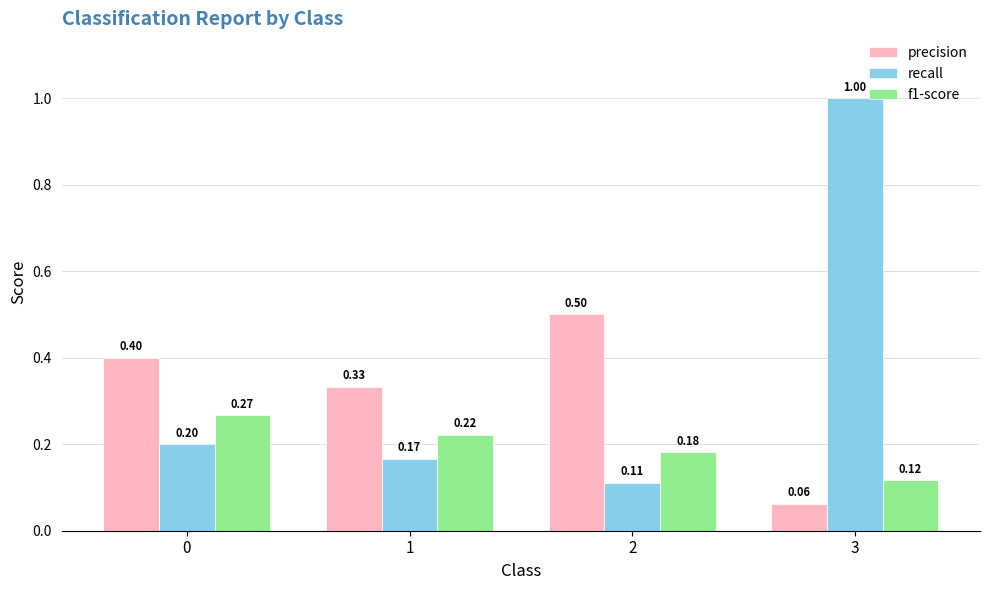

Are the bars grouped side by side (vs. stacked)?

Yes